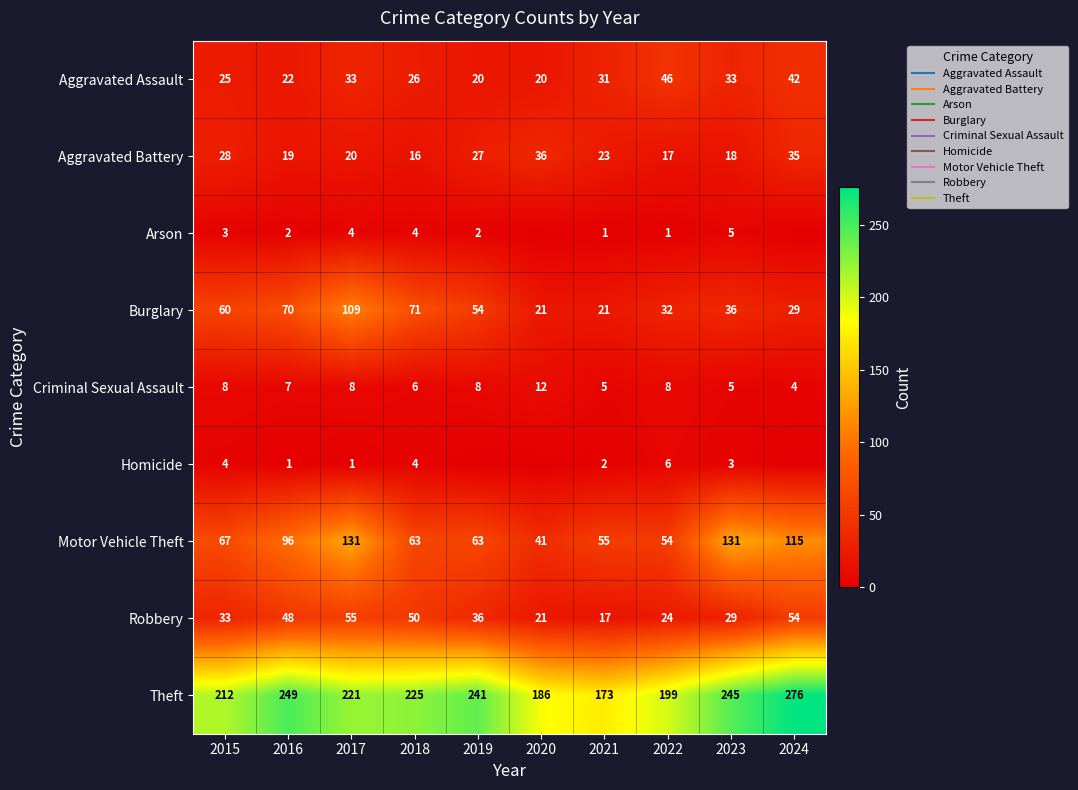

What is the difference between the highest and lowest values at 2021?

172